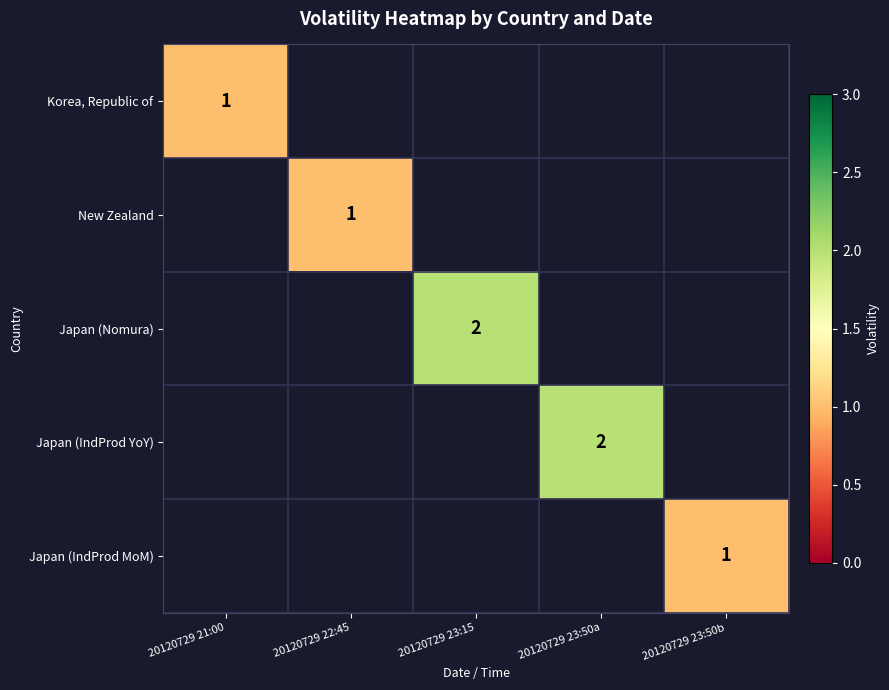

Between 20120729 23:15 and 20120729 23:50a, which is larger?

20120729 23:50a